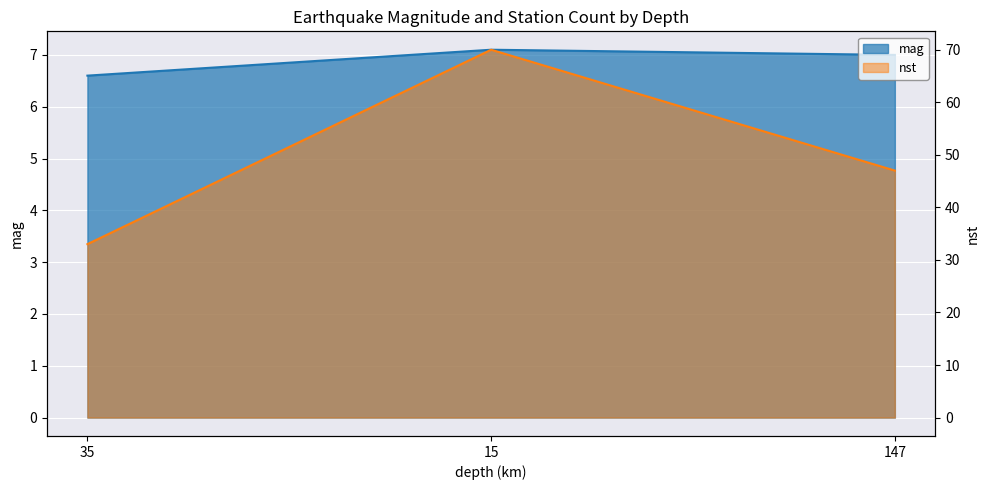

List the series in order of their peak value, highest first.

nst, mag